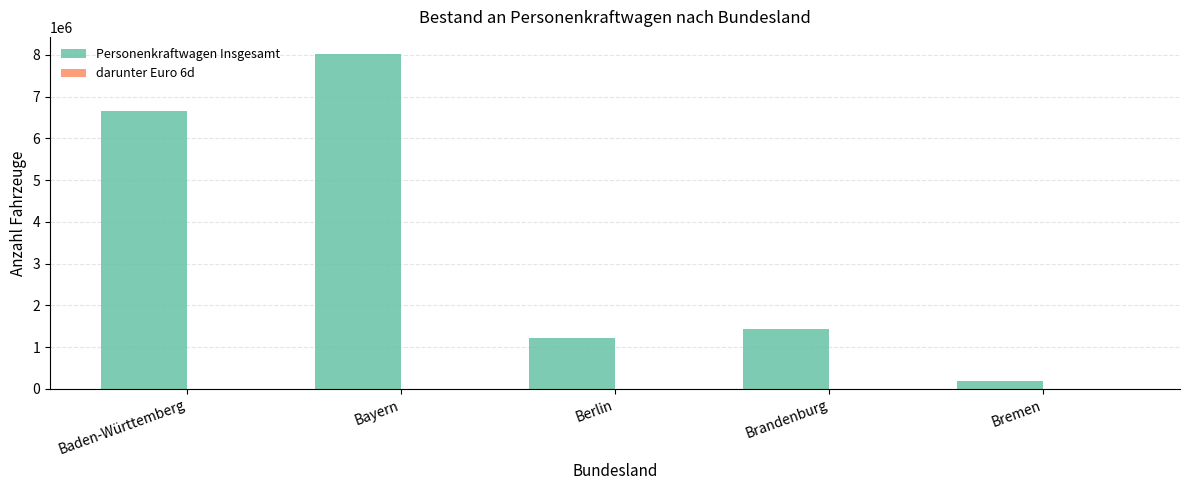

What is the maximum value shown in the chart?

8025821